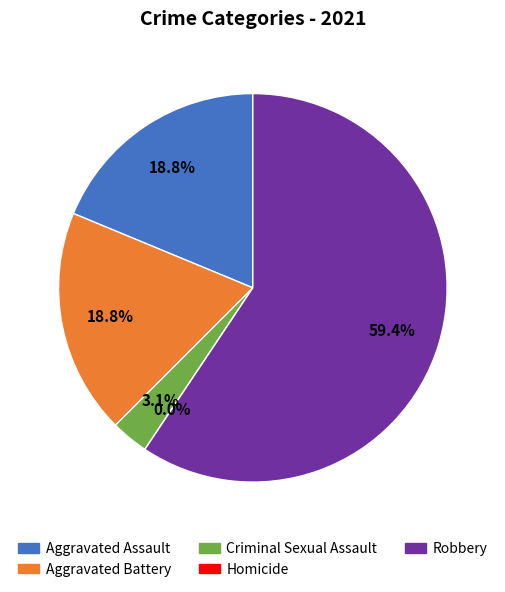

Which slice is the largest?

Robbery